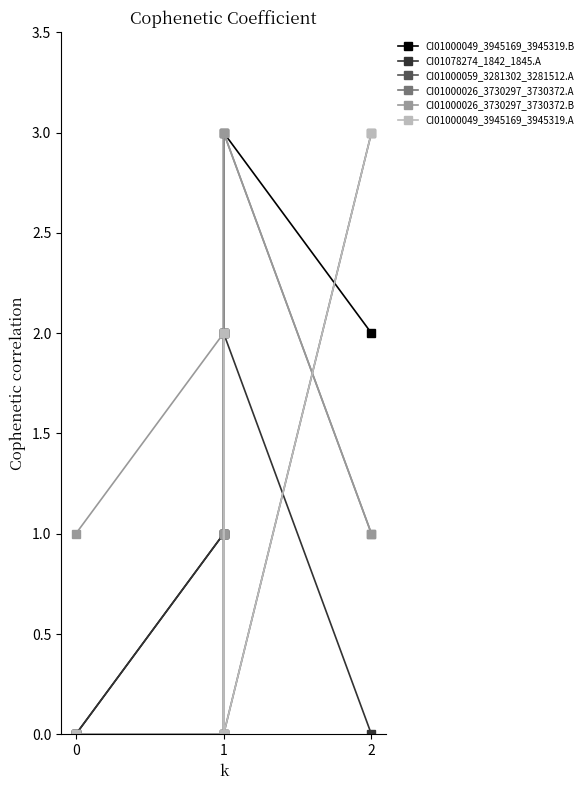

Is this an area chart (filled region under the line)?

No